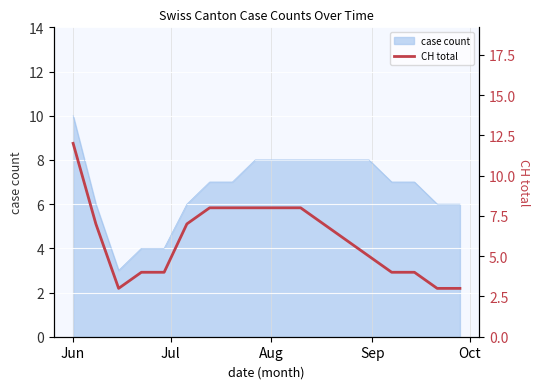

Reading left to right, extract all data points from this chart.

12	7	3	4	4	7	8	8	8	8	8	7	6	5	4	4	3	3